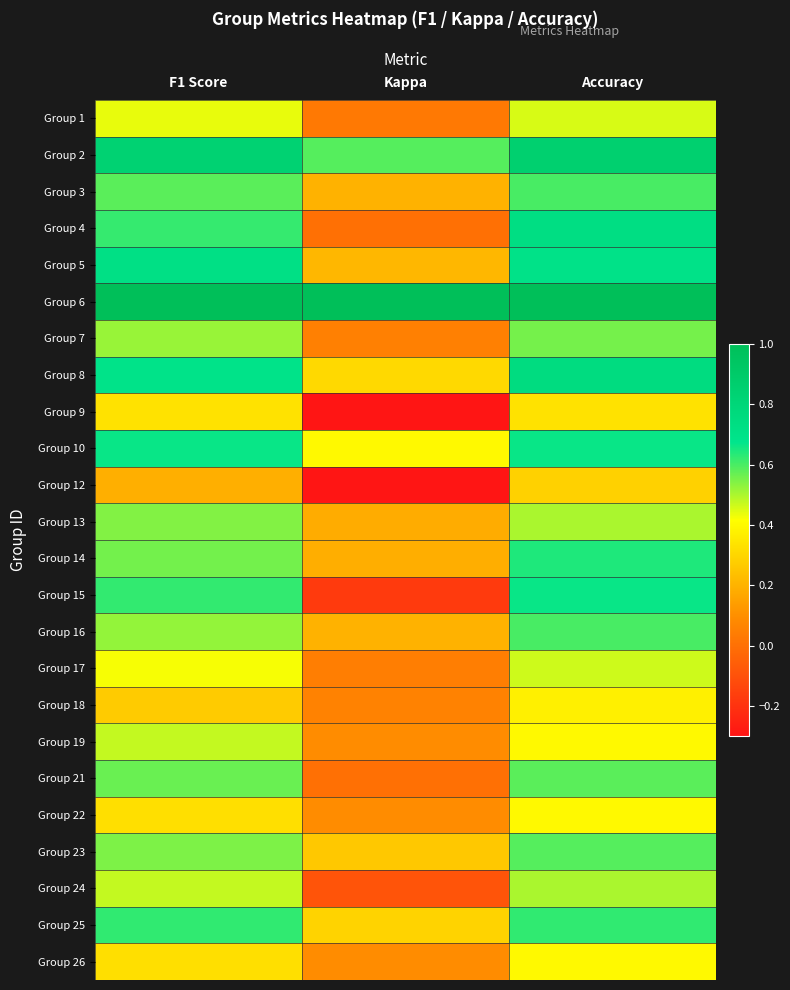

At Kappa, list the series in order from largest to smallest.

Group 6, Group 2, Group 10, Group 8, Group 25, Group 23, Group 5, Group 3, Group 16, Group 14, Group 13, Group 19, Group 22, Group 26, Group 18, Group 7, Group 17, Group 1, Group 4, Group 21, Group 24, Group 15, Group 12, Group 9